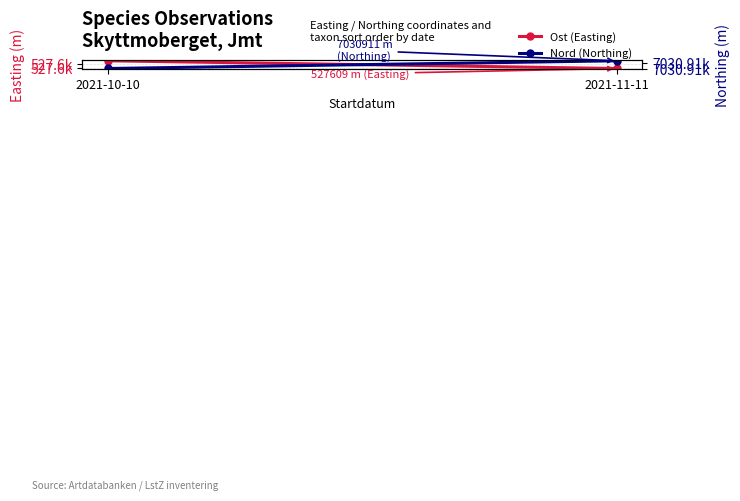

What is the sum of all Nord (Northing) values?

14061818.7